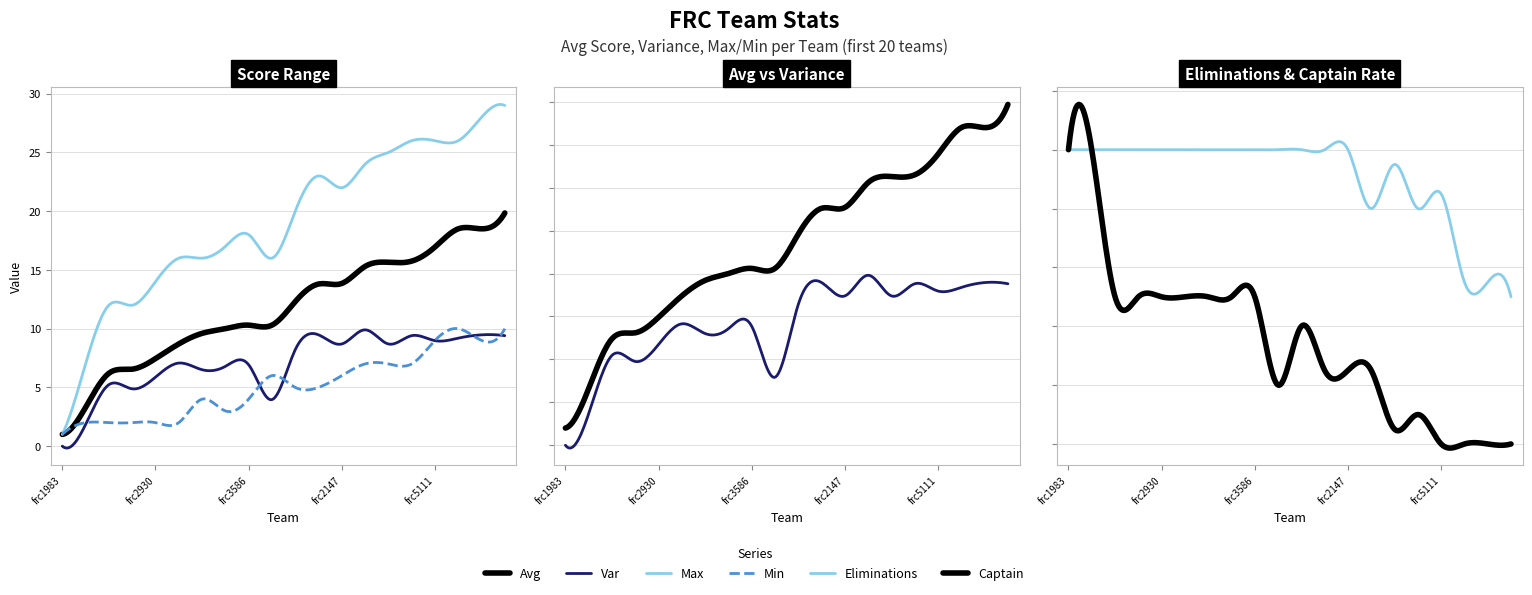

True or false: avg and eliminations cross at least once.

False